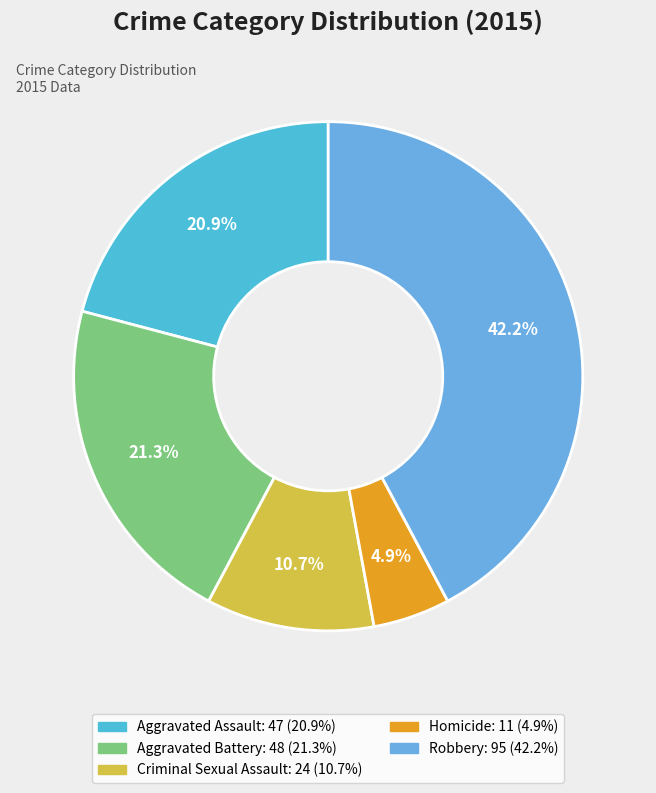

Is it true that Homicide is 10% of the pie?

False